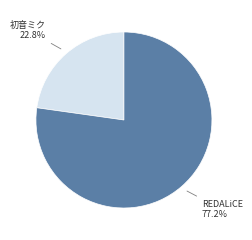

What percentage is the 初音ミク slice, to the nearest percent?

23%